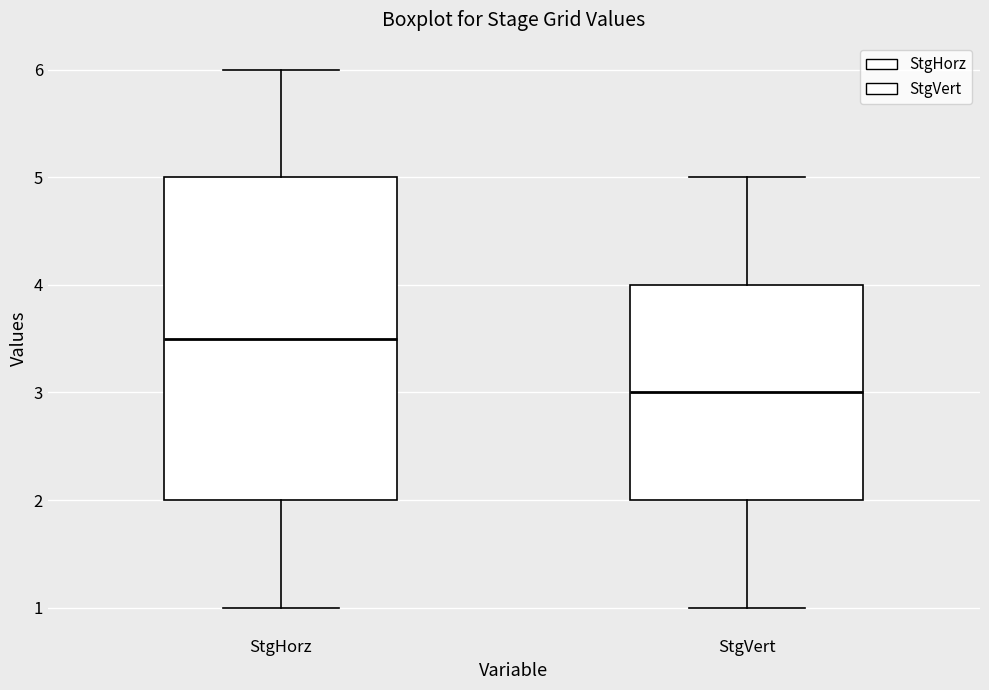

Which box has the lowest median line?

StgVert